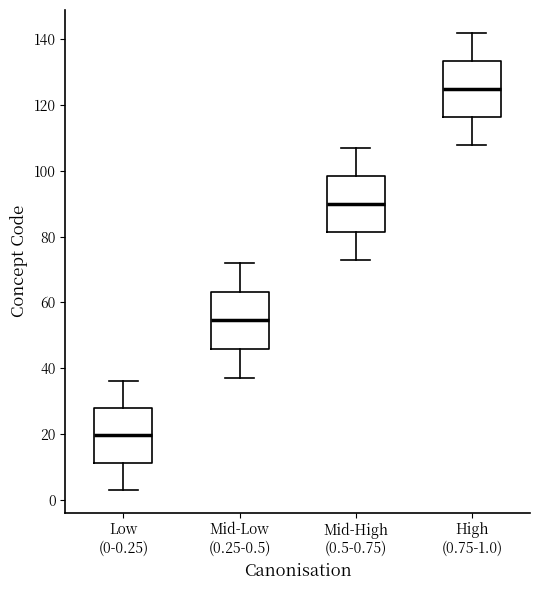

Reading left to right, transcribe this box plot: for each box, give where its median line is, the range the box spans, and where its two whiskers end, as read against the y-axis. The values are not printed on the chart, so give them approximately, as read against the axis.

Low (0-0.25): median 20, box 12 to 28, whiskers 4 to 36
Mid-Low (0.25-0.5): median 54, box 46 to 64, whiskers 38 to 72
Mid-High (0.5-0.75): median 90, box 82 to 98, whiskers 74 to 108
High (0.75-1.0): median 126, box 116 to 134, whiskers 108 to 142